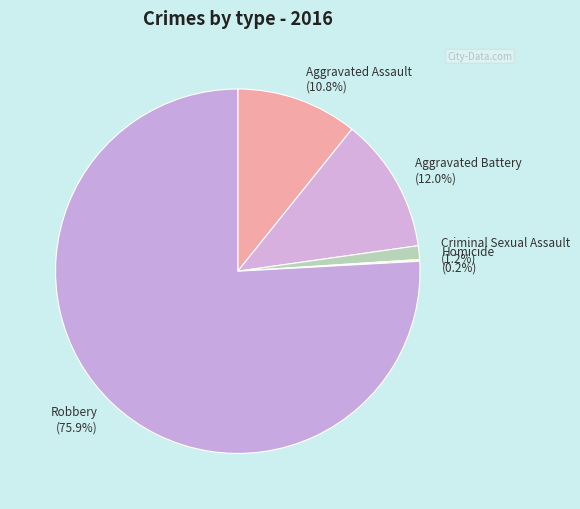

Does Robbery (75.9%) account for over 50% of the chart?

Yes